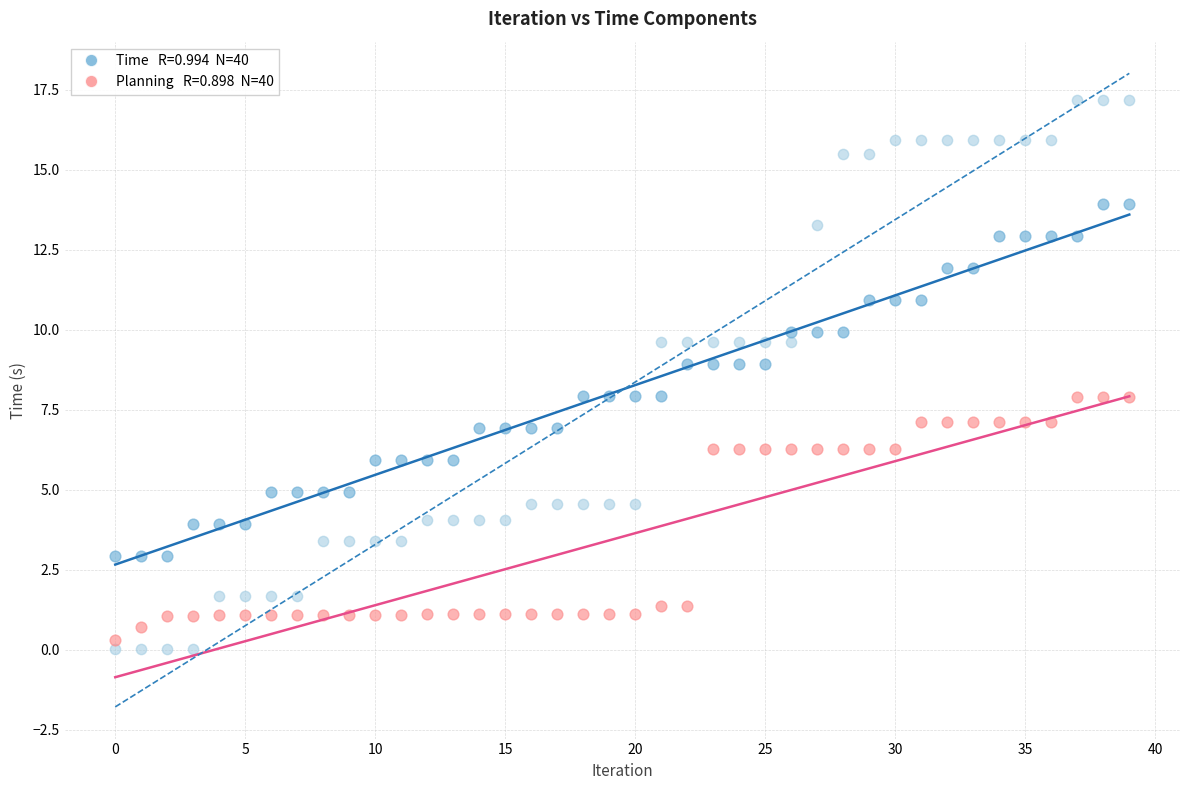

Across all data points, what is the range of Y values (max minus min)?

17.2